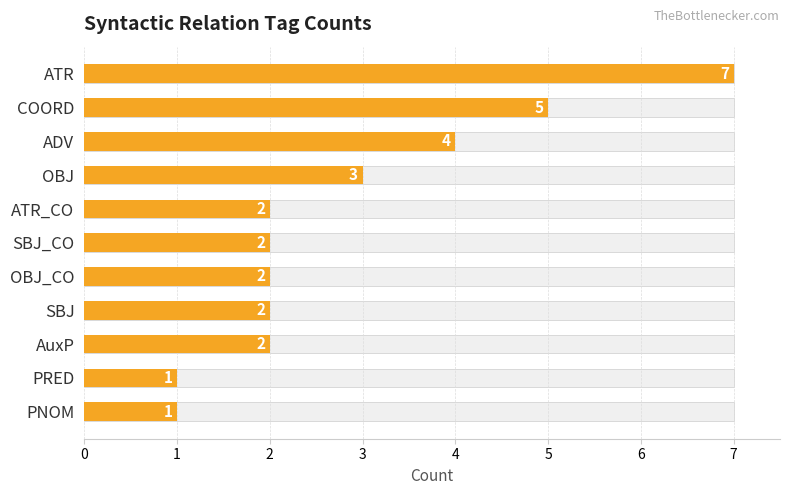

What is the value of the 7th bar from the left?

2